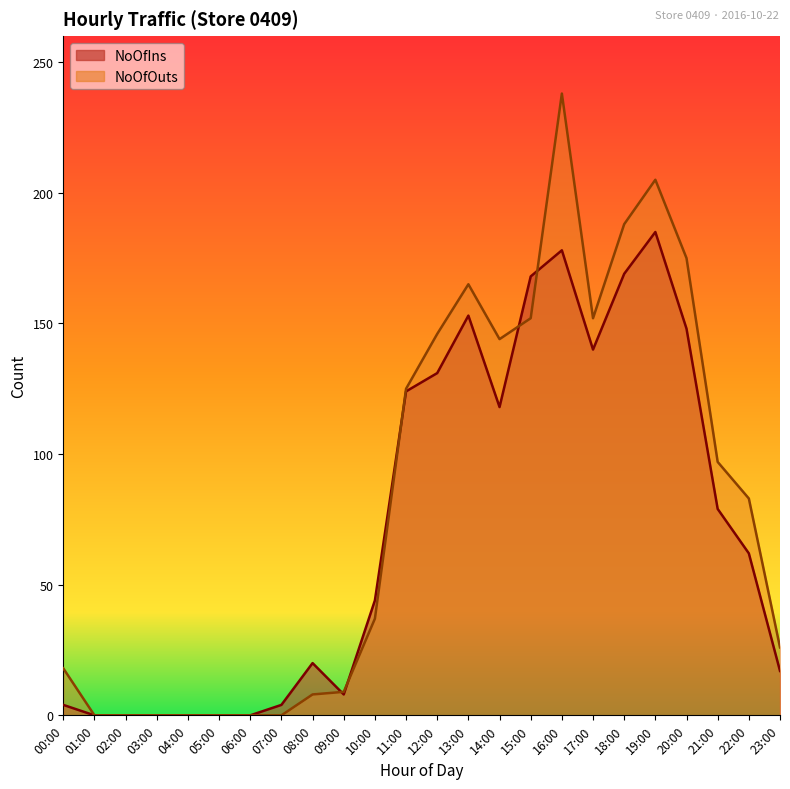

At which label is NoOfIns closest to 92?

21:00